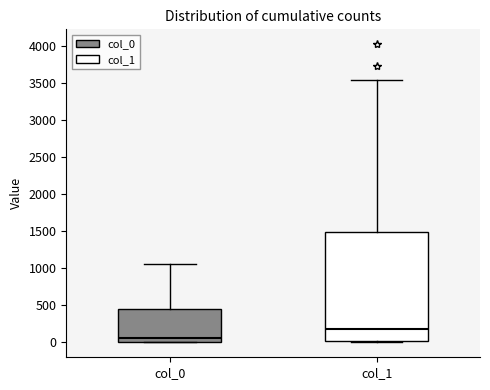

Which box's median line is the lowest?

col_0